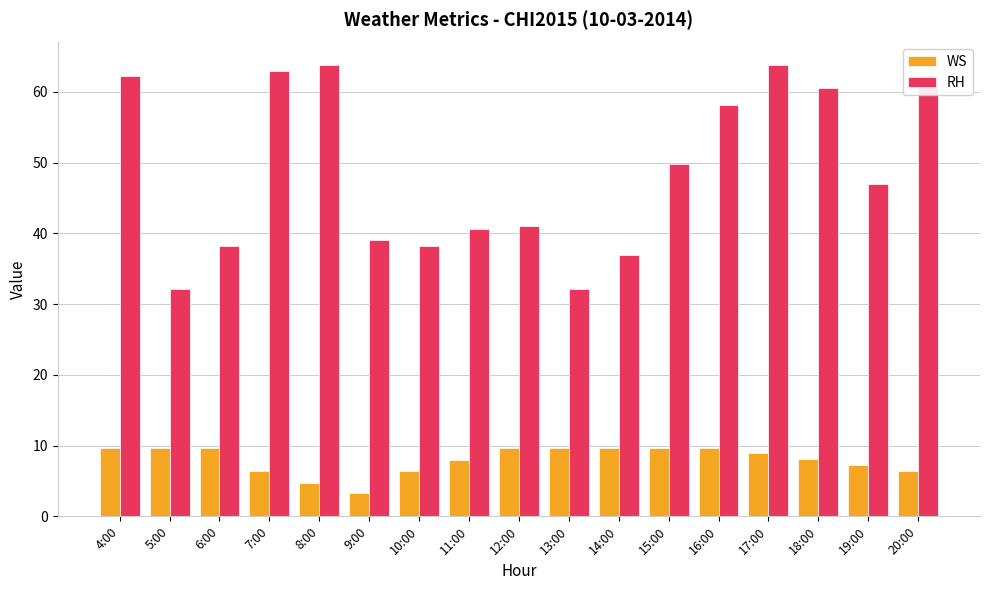

Rank the series by their maximum value, from lowest to highest.

WS, RH